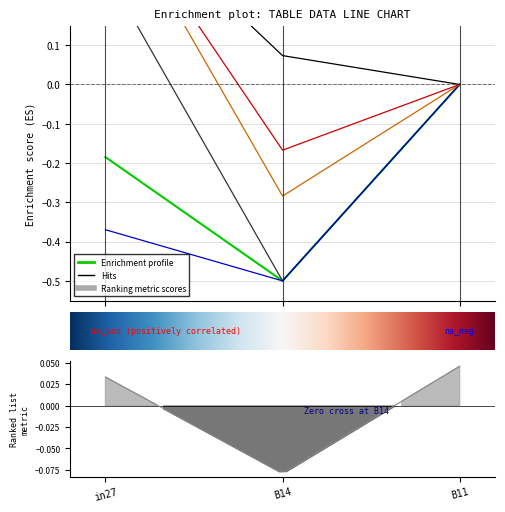

What is the label of the 2nd point from the right?

1.0